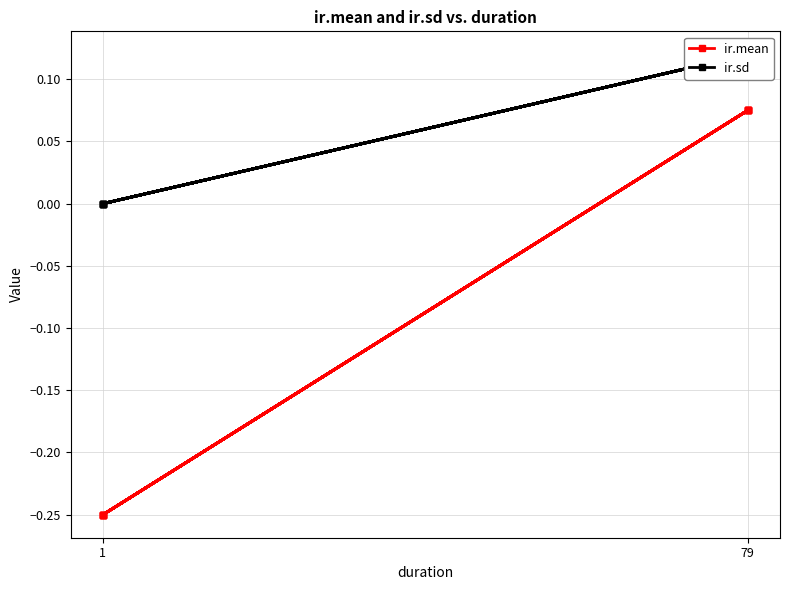

Is the value of ir.sd at 1 greater than the value of ir.mean at 79?

No